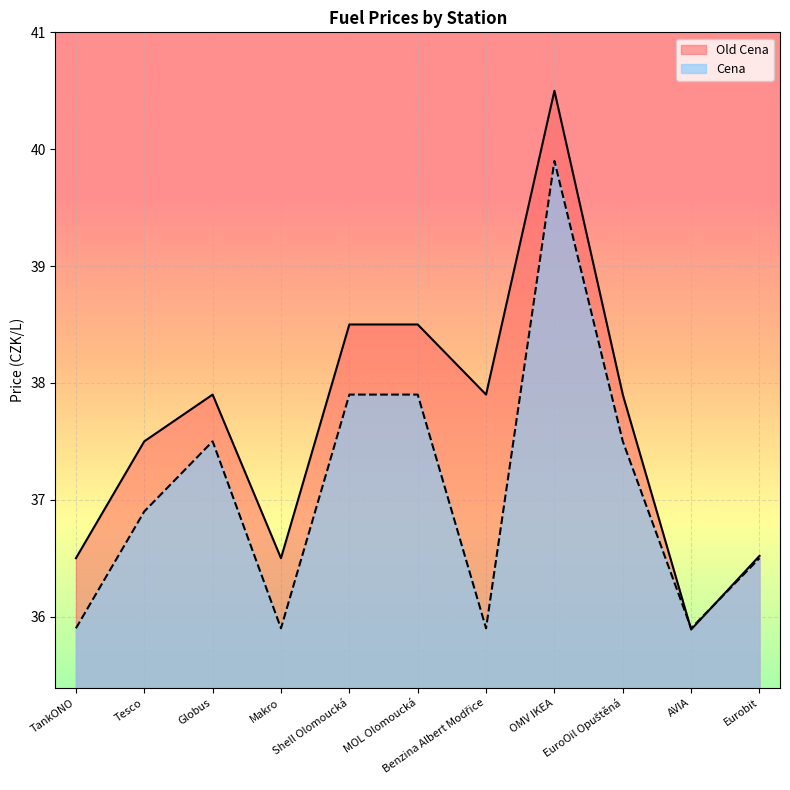

Which series has the largest total across all categories?

Old Cena